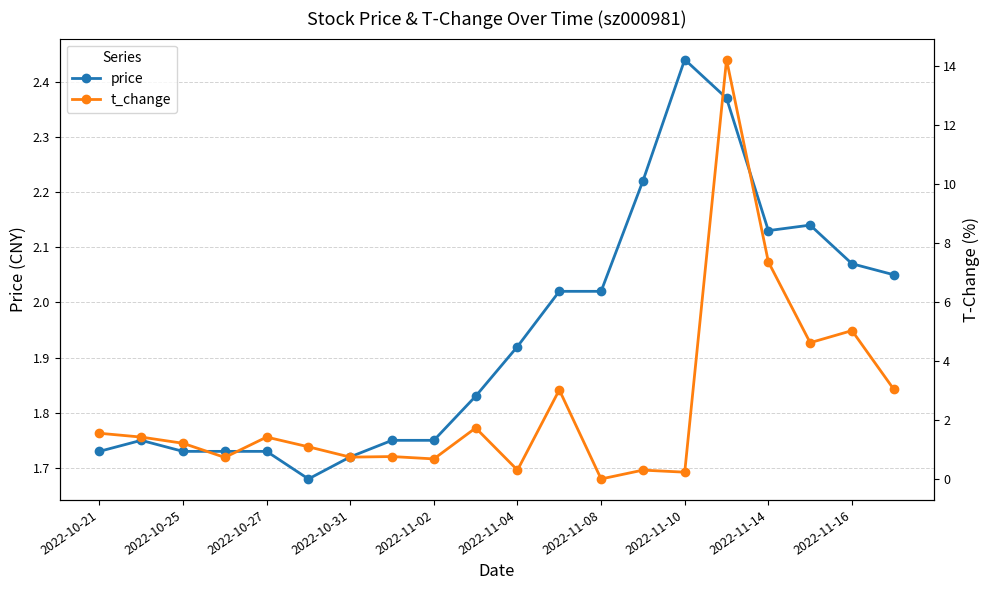

Which series has the widest spread of values?

t_change